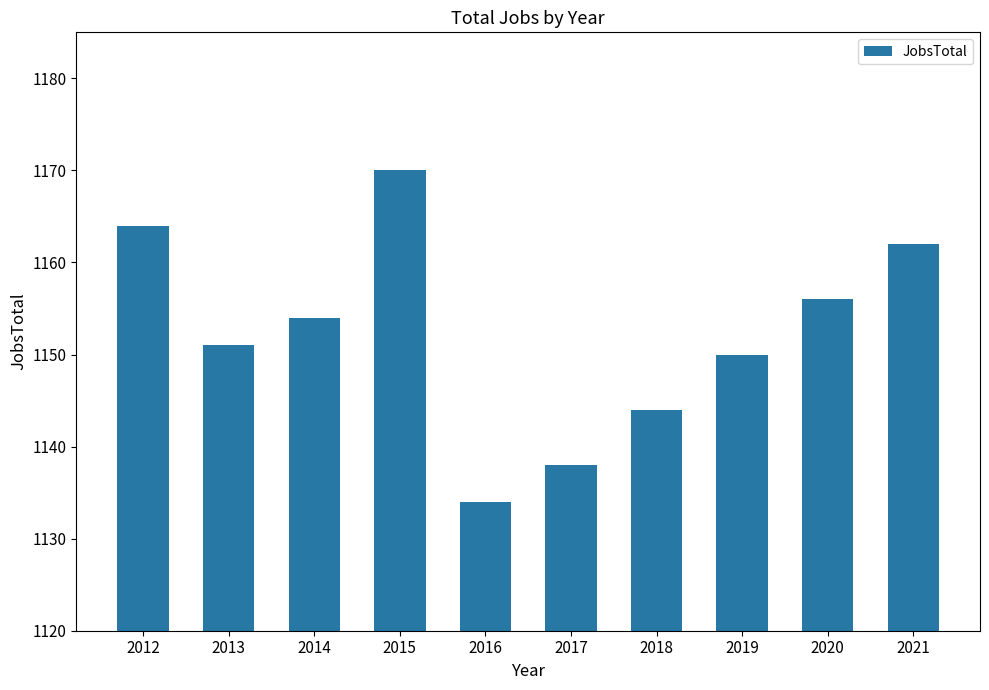

True or false: the data shows 762 at 2015.

False